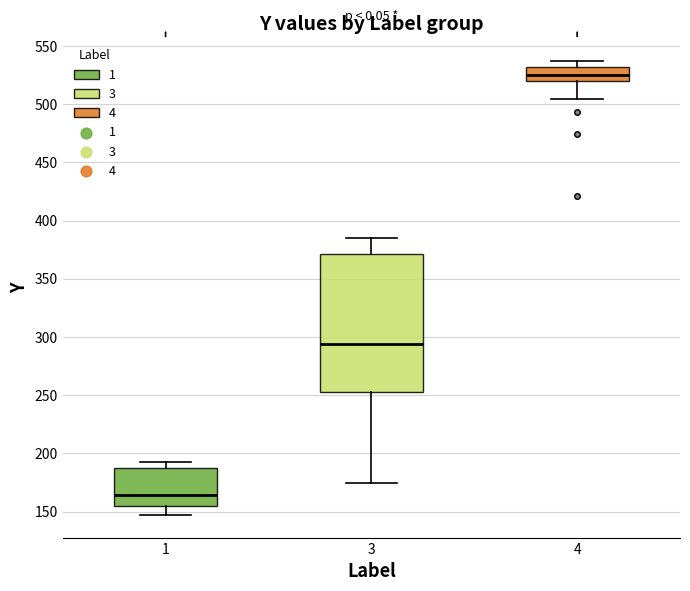

Where does the lower whisker of the box at x = 4 end on the y-axis? The values are not printed on the chart, so give them approximately, as read against the axis.

505